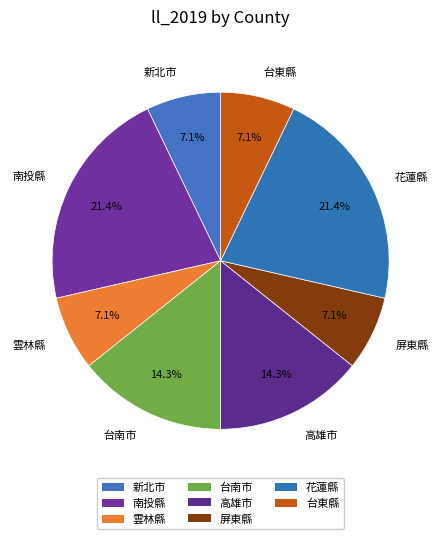

To the nearest percent, what portion does 高雄市 represent?

14%